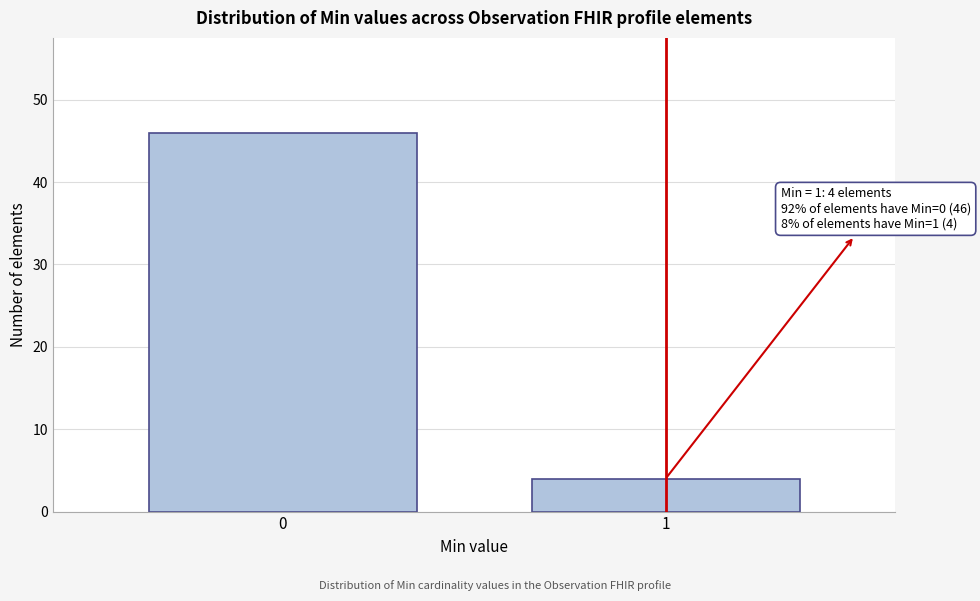

Reading left to right, list all the values displayed in this chart.

46	4